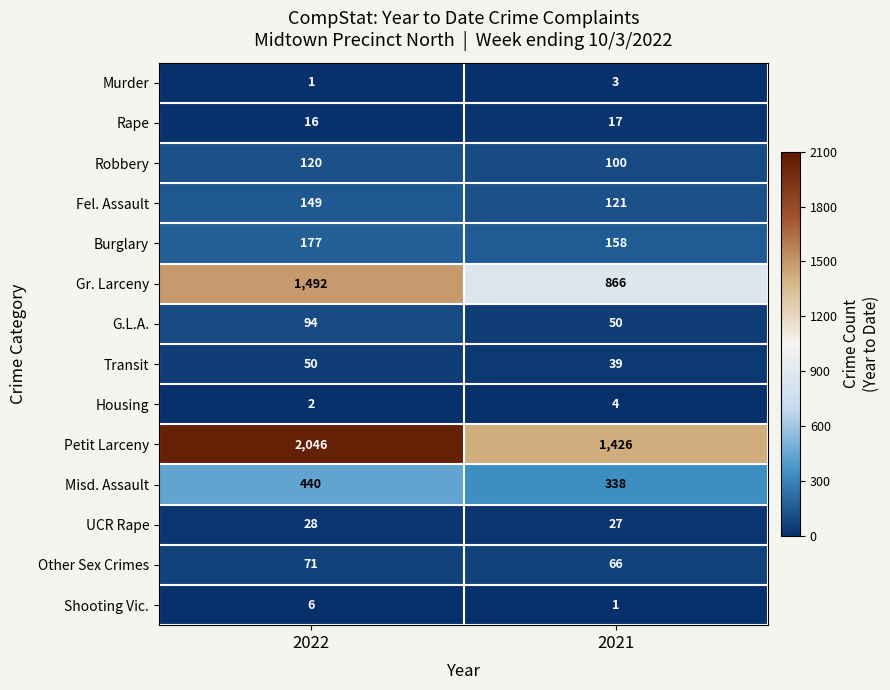

Is it true that Housing equals 2 at 2022?

True